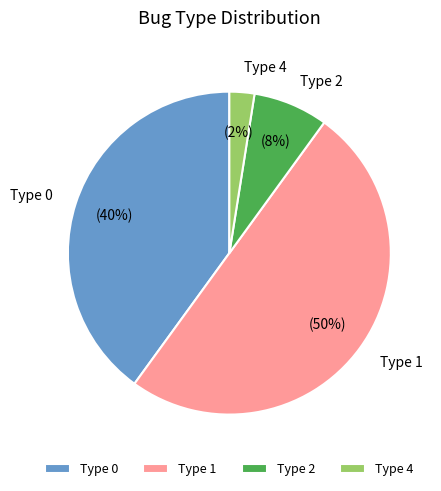

Do Type 1 and Type 0 together represent more than half of the pie?

Yes